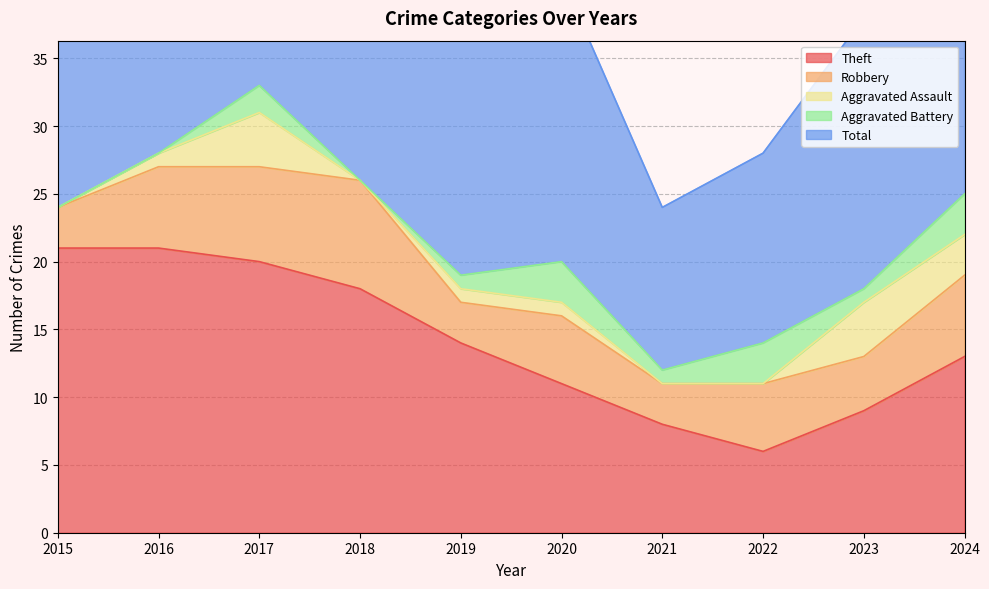

What is the difference between the maximum and minimum values in the Aggravated Battery series?

3